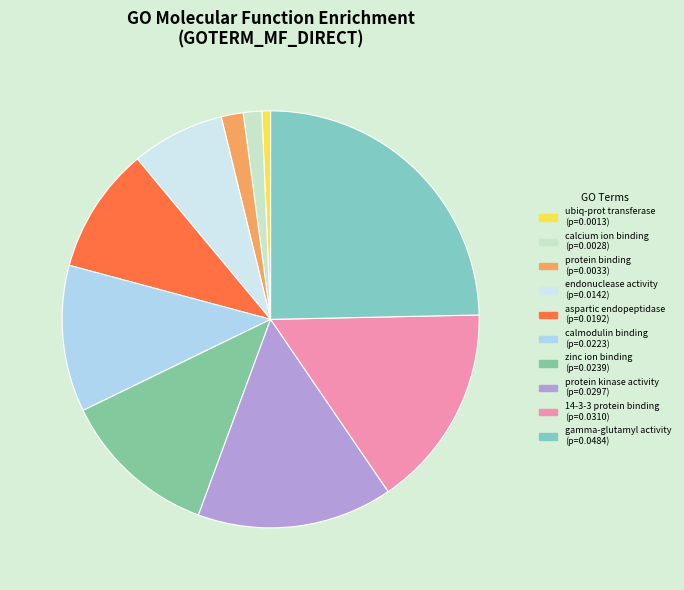

Does any single category account for the majority?

No